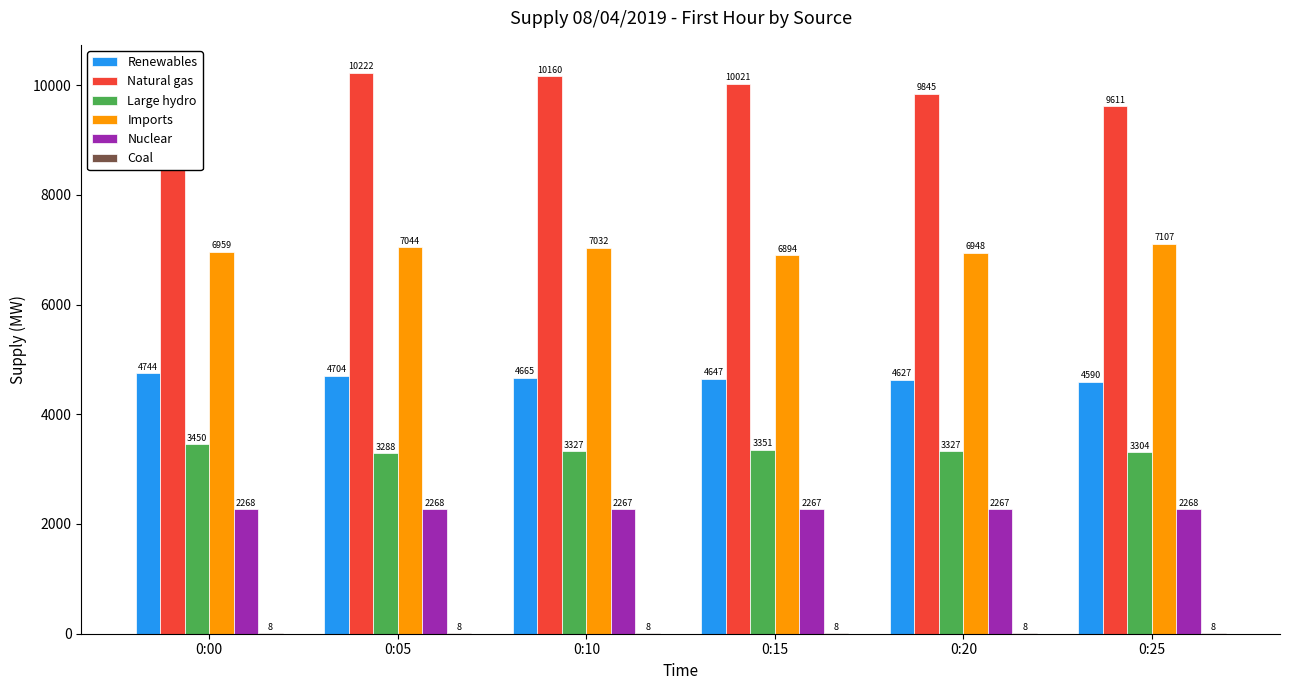

Which series changed the most between 0:10 and 0:20?

Natural gas